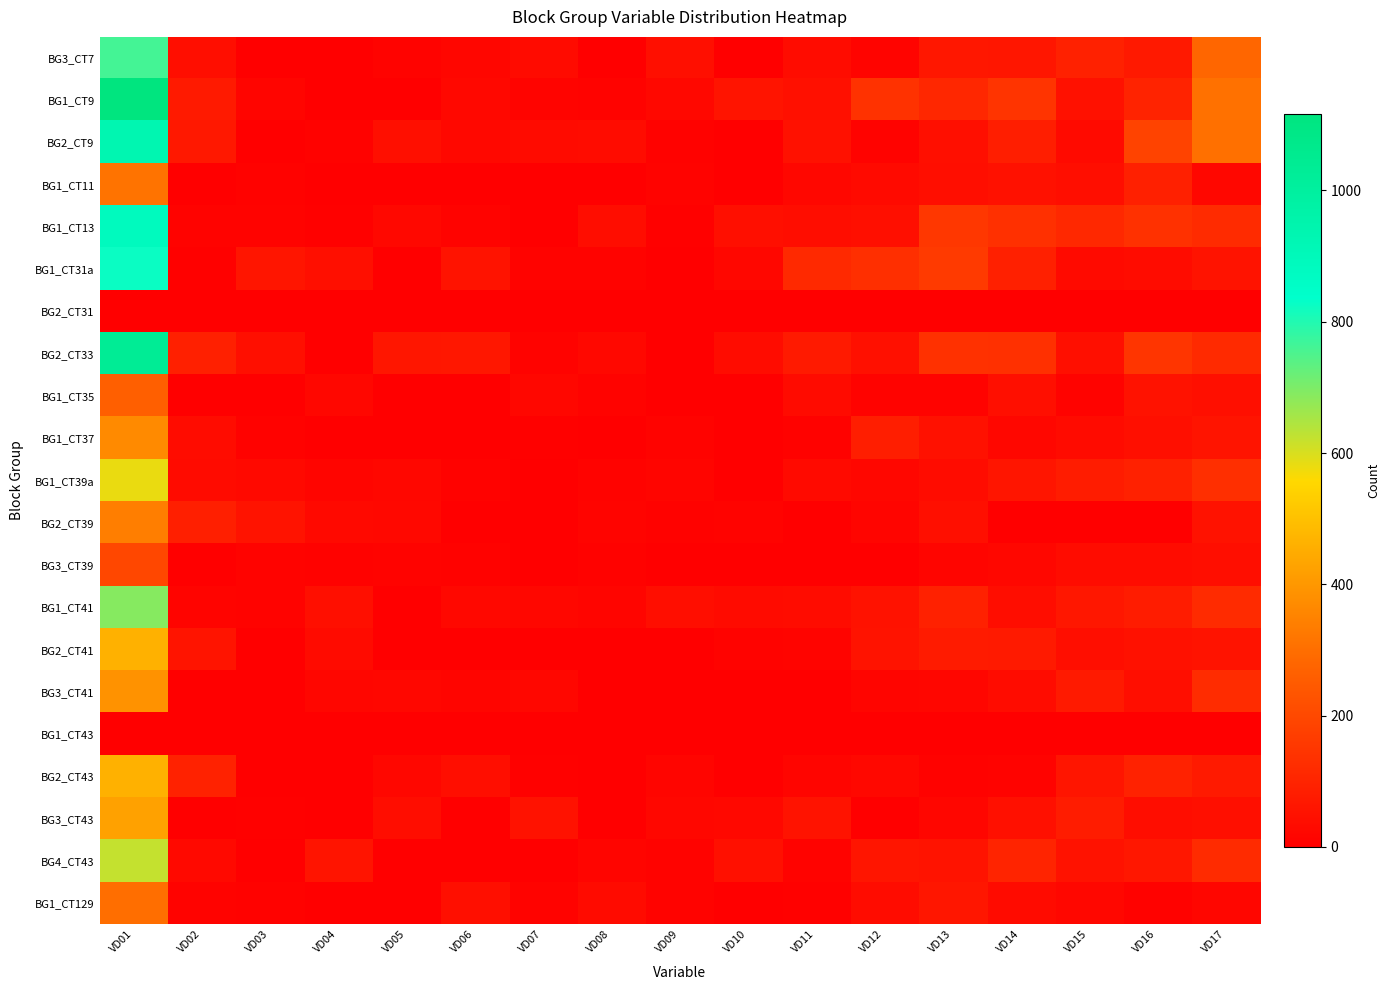

At how many categories does at least one series exceed 451?

1